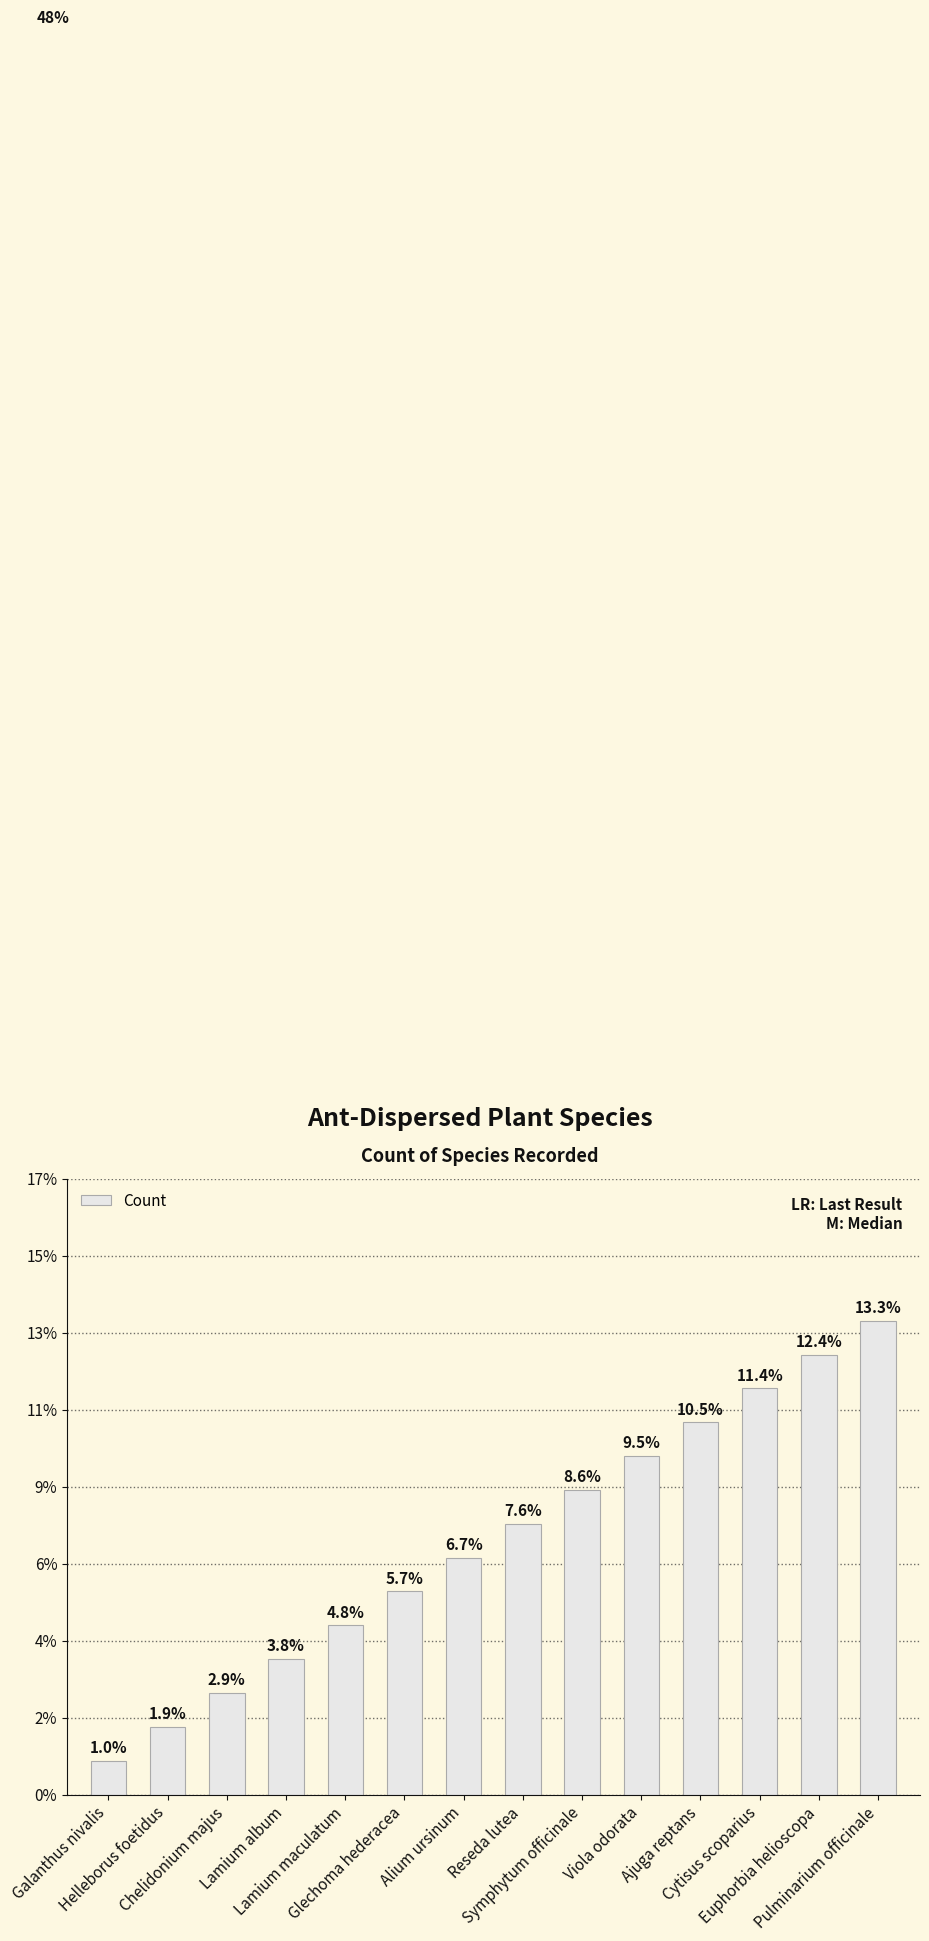

Is it true that the value at Reseda lutea is 5?

False